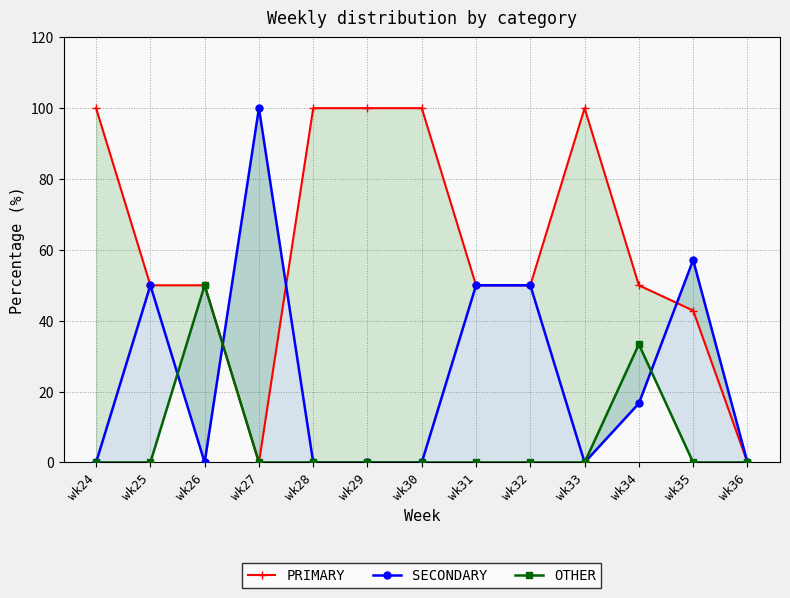

How many positive values does the OTHER series have?

2